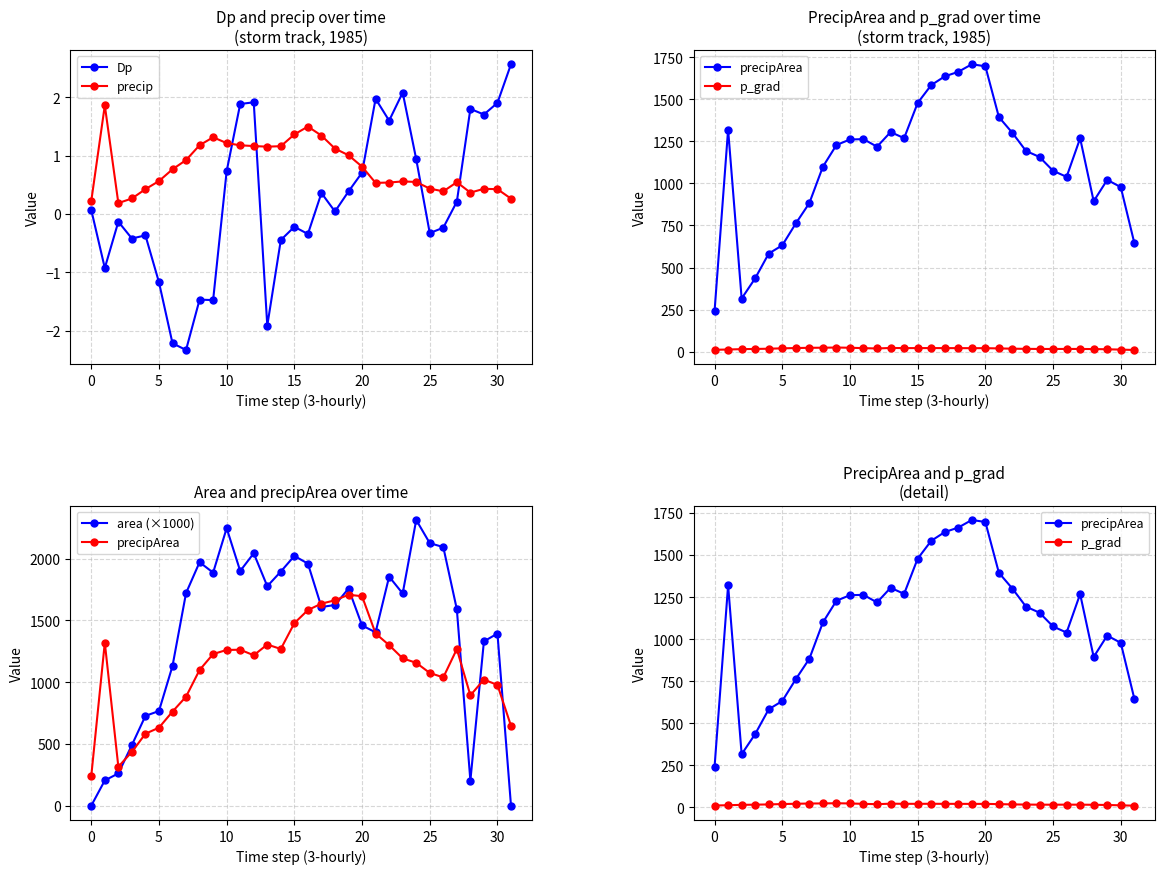

How many interior local peaks does the p_grad series have?

5